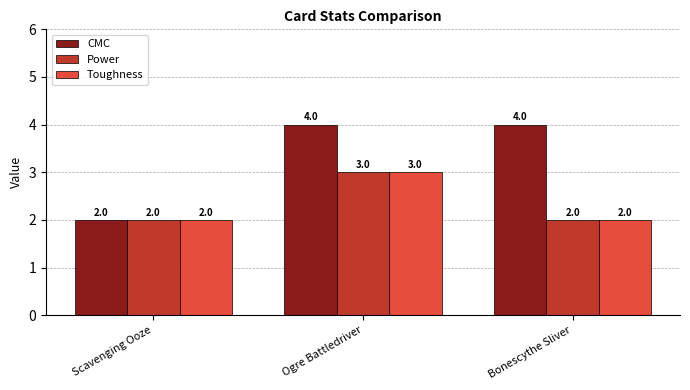

What is the sum of all Power values?

7